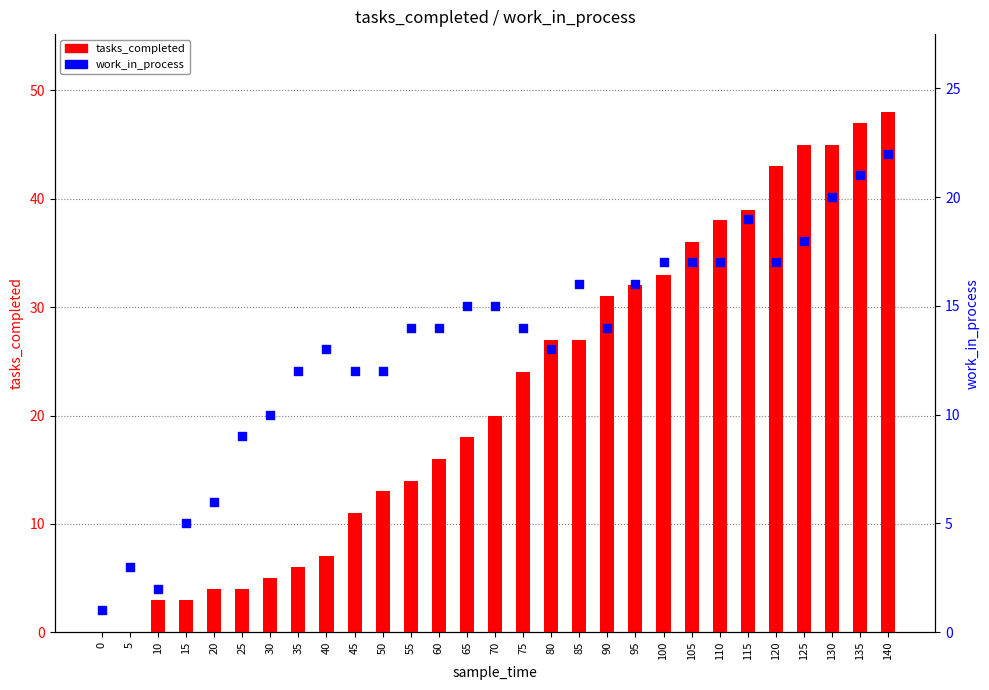

Is the value of tasks_completed at 85 greater than the value of work_in_process at 120?

Yes